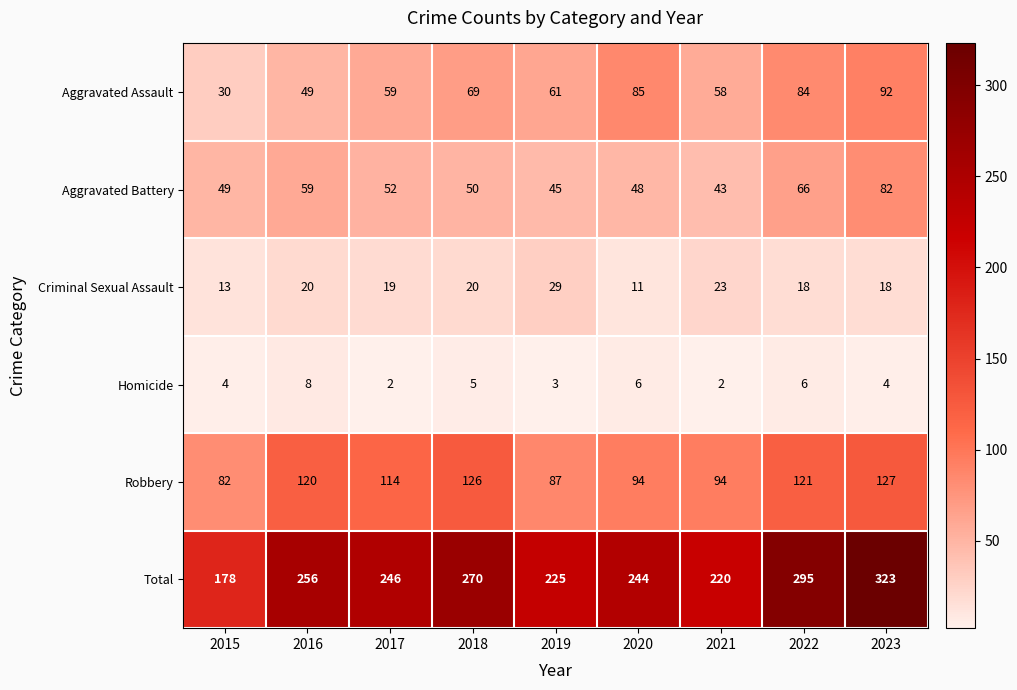

List the series in order of their peak value, highest first.

Total, Robbery, Aggravated Assault, Aggravated Battery, Criminal Sexual Assault, Homicide